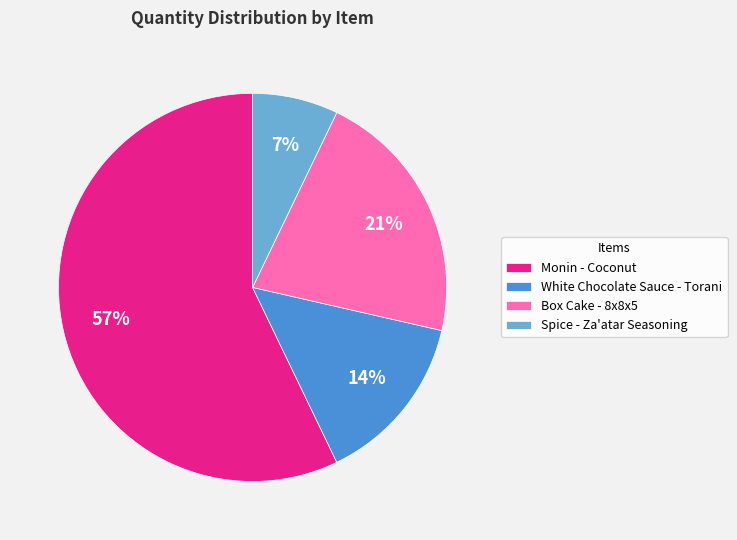

Combined, do Box Cake - 8x8x5 and White Chocolate Sauce - Torani account for over 50%?

No